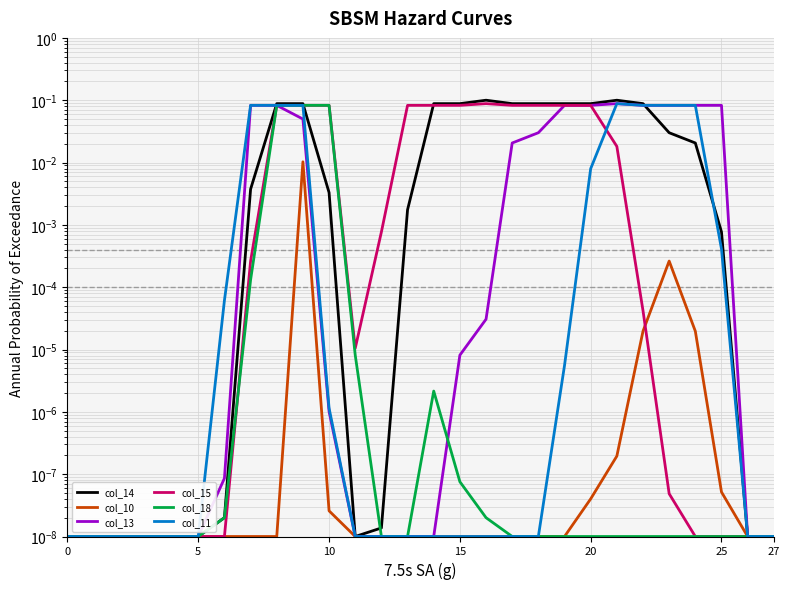

Rank the series at 27 from lowest to highest value.

col_10, col_15, col_14, col_18, col_13, col_11